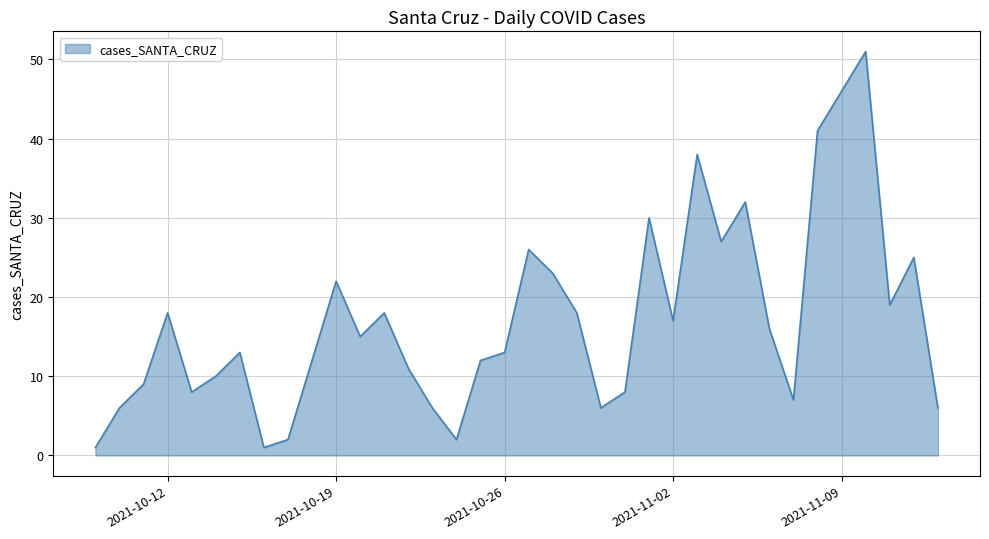

Reading left to right, list all the values displayed in this chart.

1	6	9	18	8	10	13	1	2	12	22	15	18	11	6	2	12	13	26	23	18	6	8	30	17	38	27	32	16	7	41	46	51	19	25	6